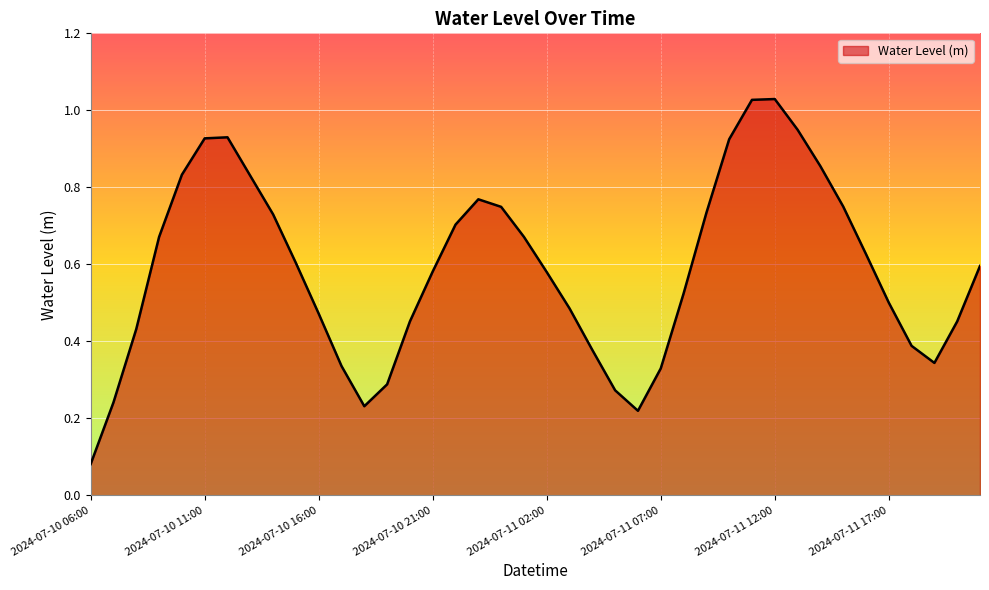

What is the sum of all values?

23.5